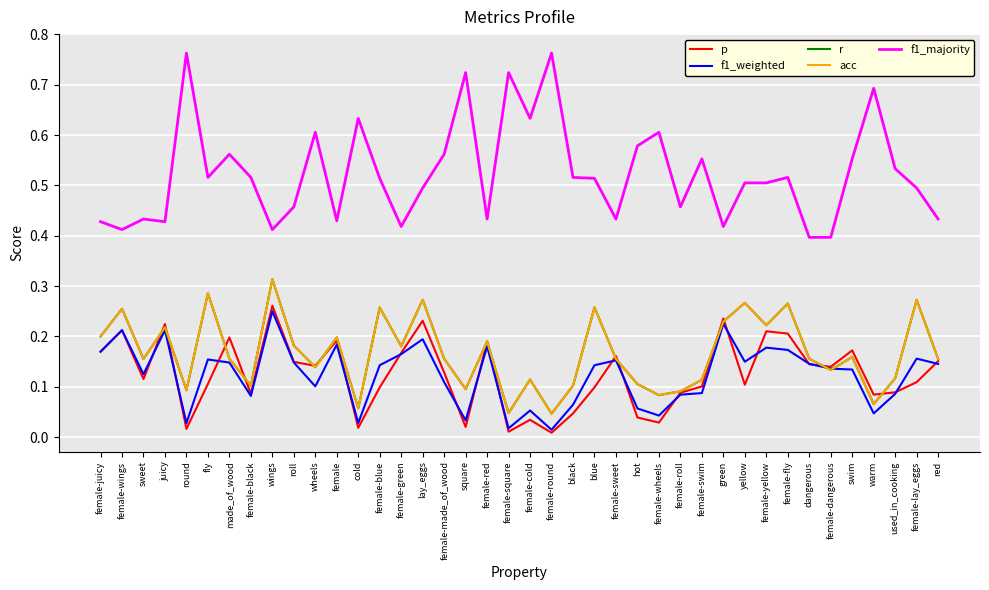

List the series in order of their peak value, highest first.

f1_majority, r, acc, p, f1_weighted